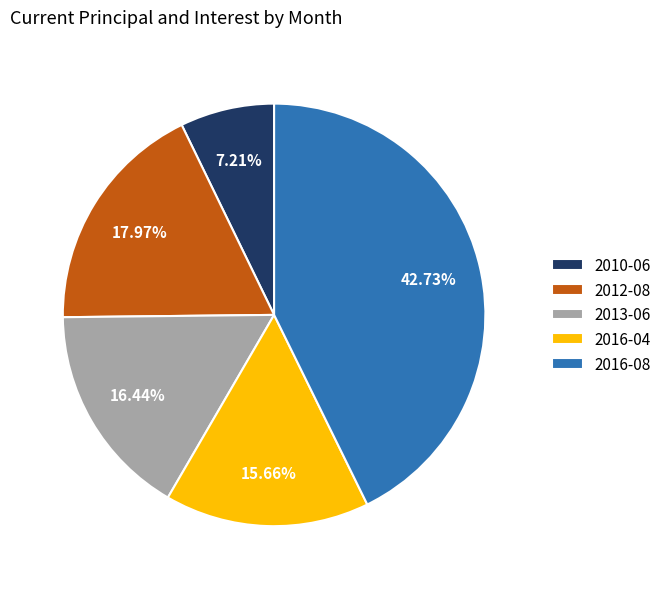

To the nearest percent, what portion does 2016-04 represent?

16%